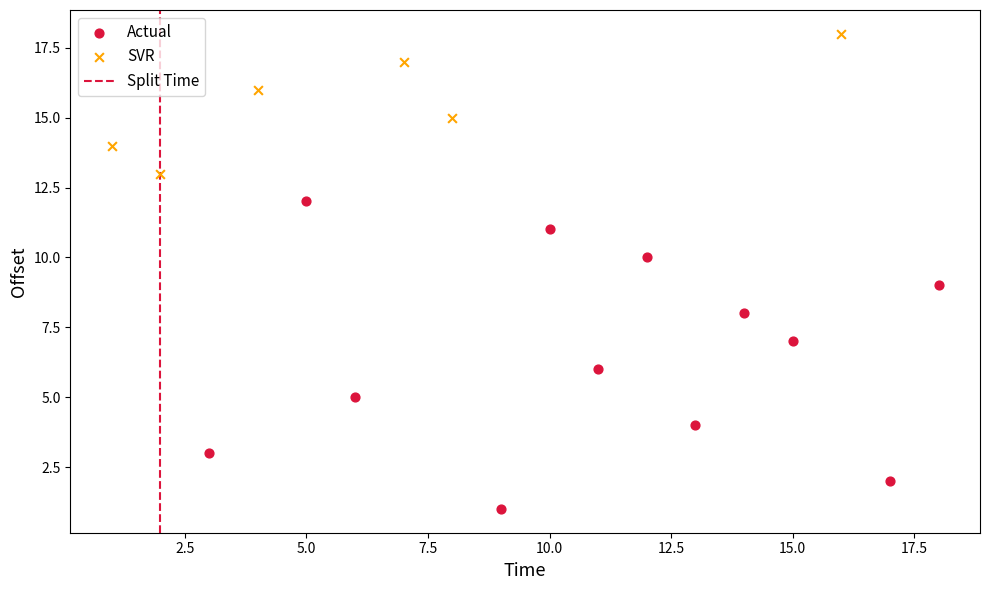

Which series has the largest Y range (max minus min)?

Actual